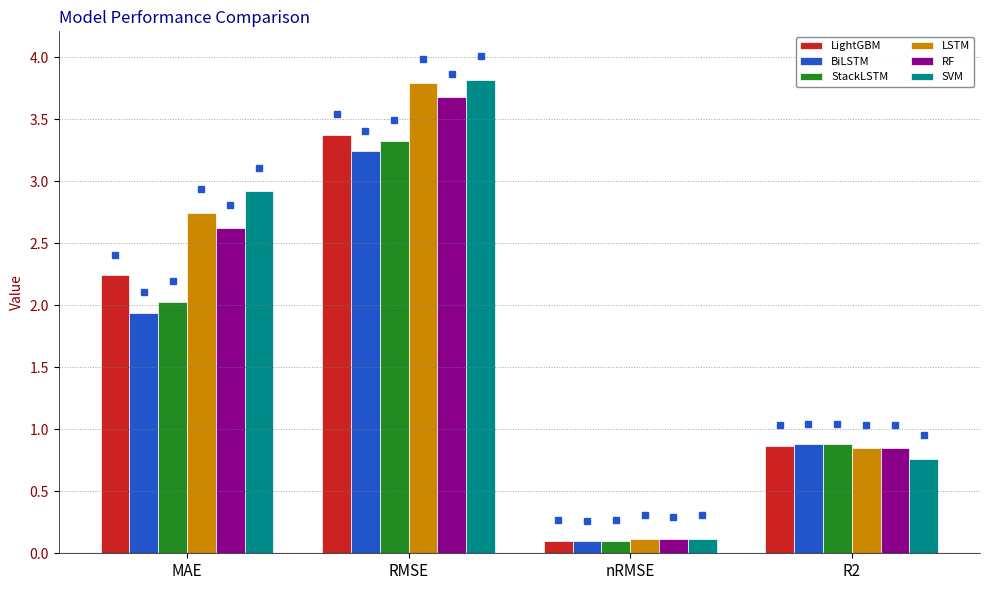

What is the spread (max minus min) of values at MAE?

1.0